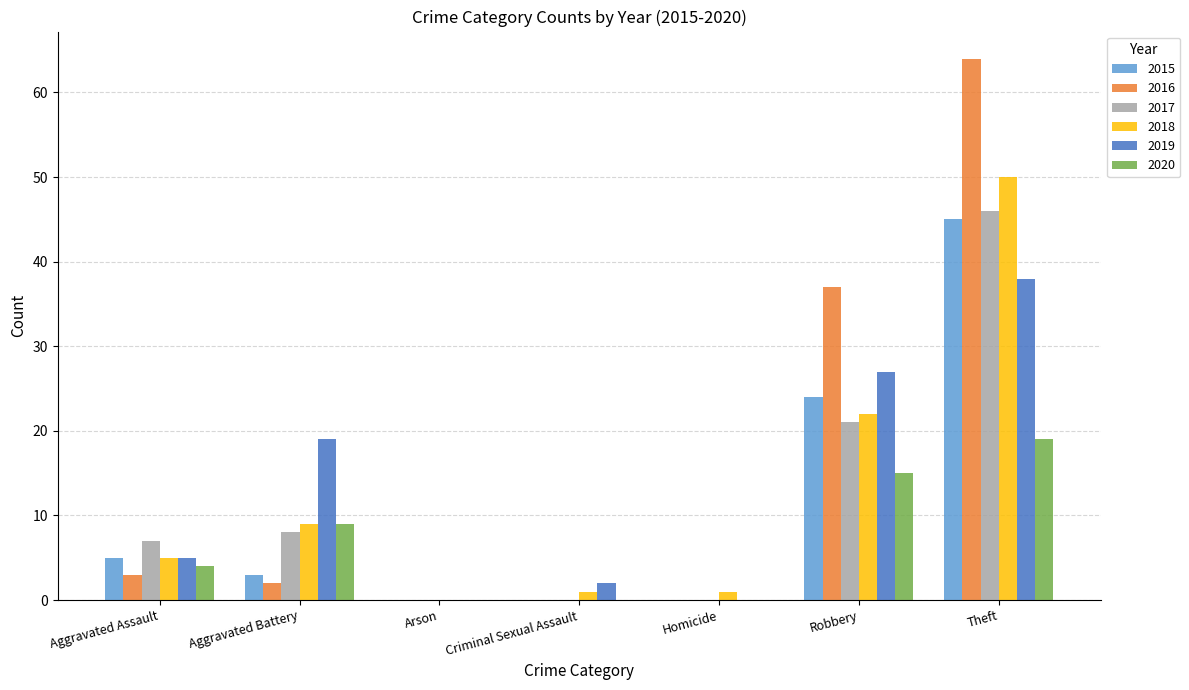

Is it true that 2016 equals 64 at Theft?

True